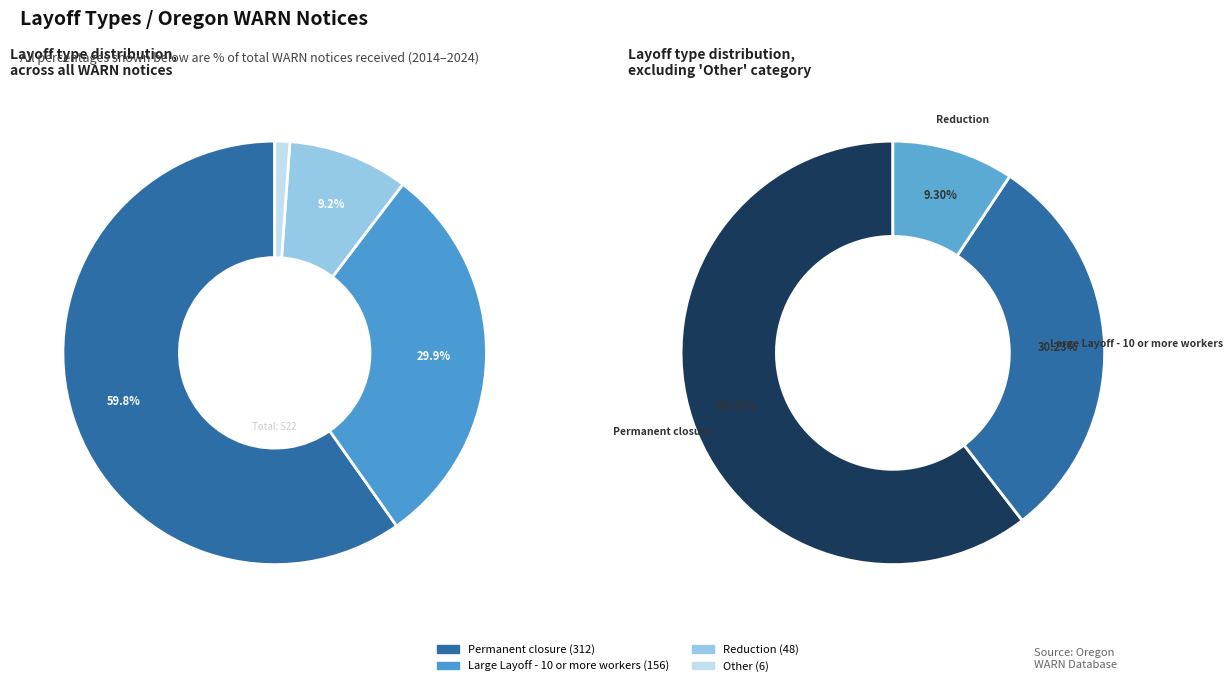

Which category accounts for the majority?

Permanent closure